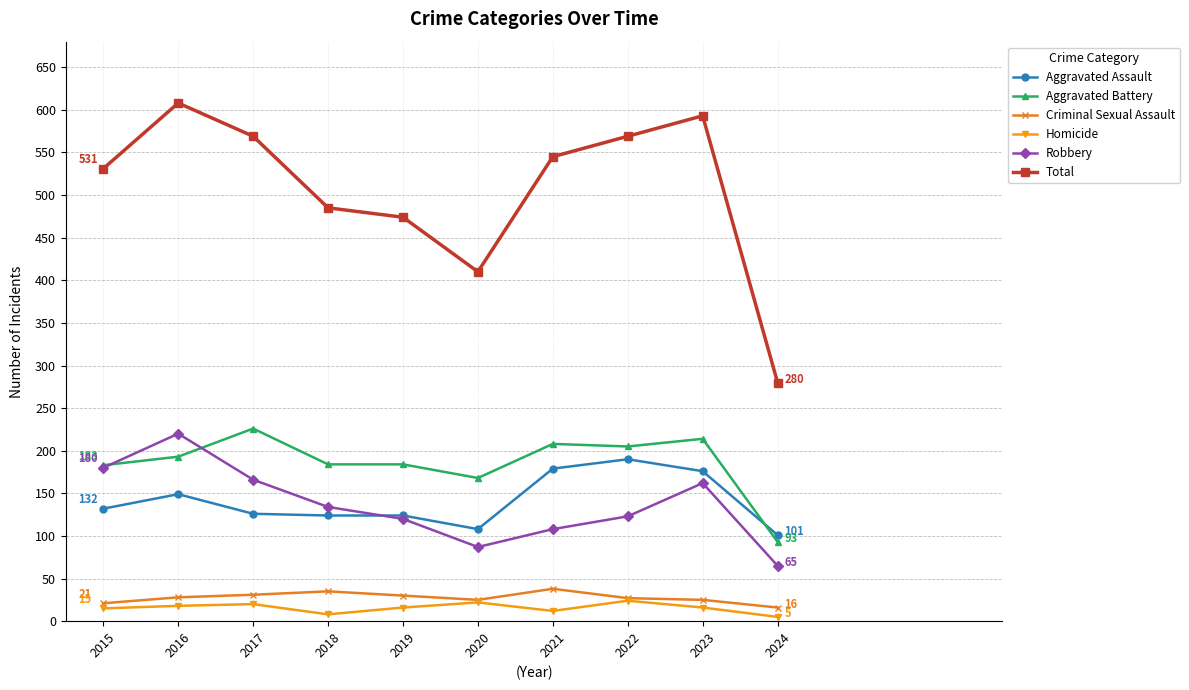

What is the highest value of the Total series?

608